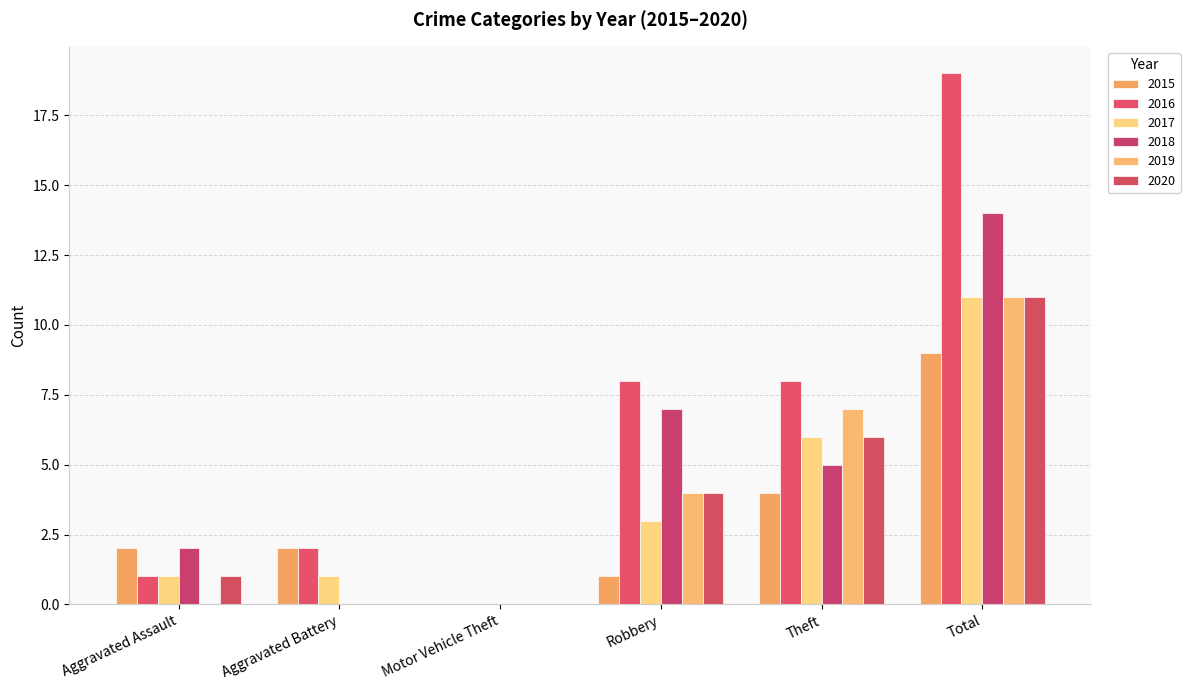

Which series has the largest total across all categories?

2016